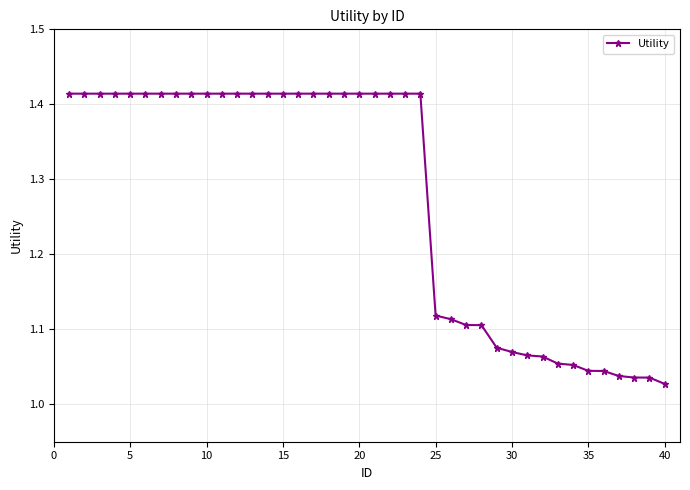

What is the difference between the maximum and minimum values?

0.4